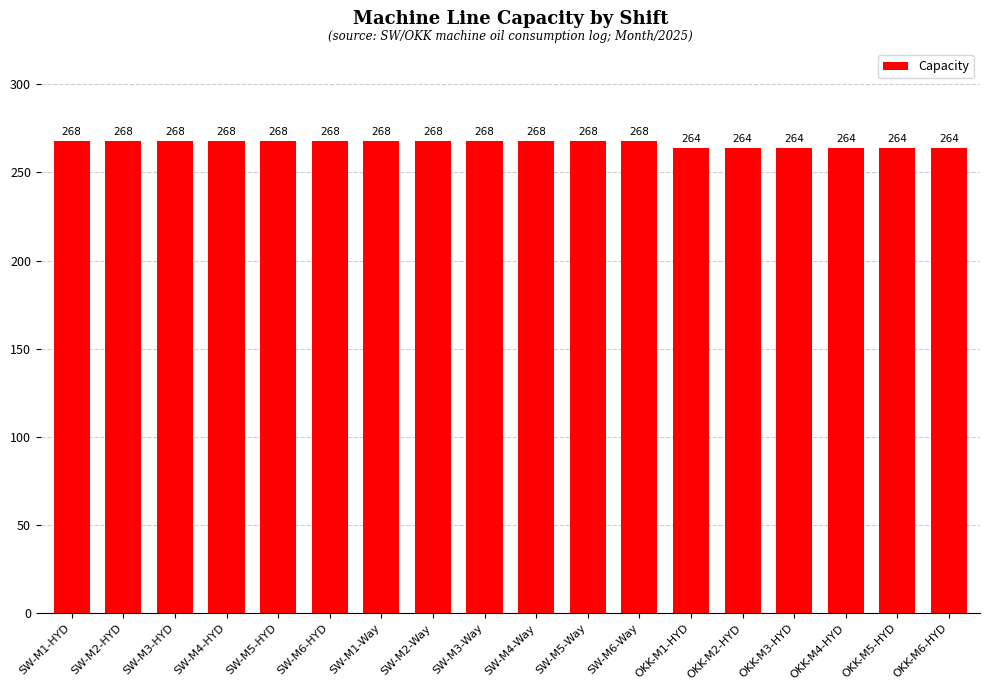

What is the maximum value shown in the chart?

268